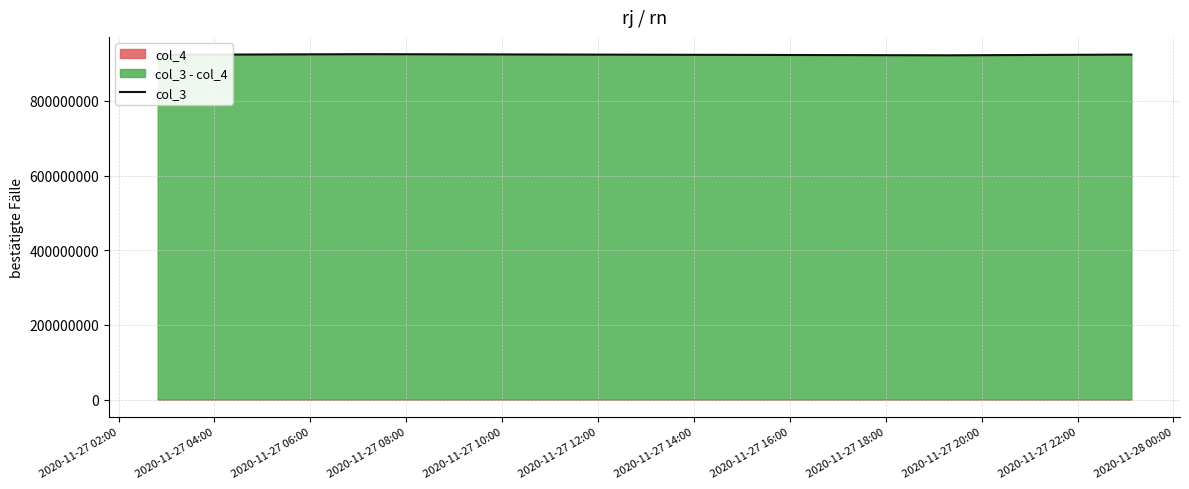

Reading left to right, transcribe all the data shown in this chart.

923638539	925316862	922276542	924214516